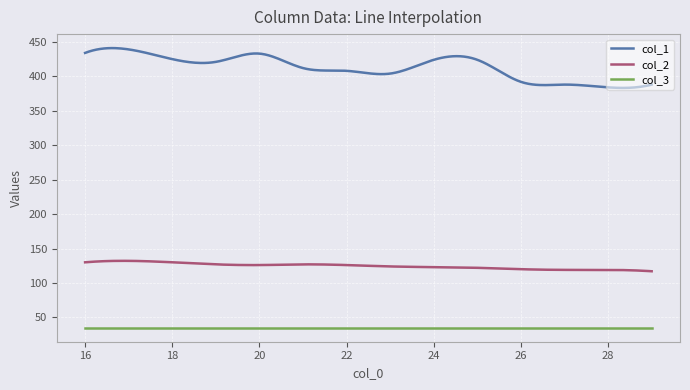

What is the highest value of the col_2 series?

132.1